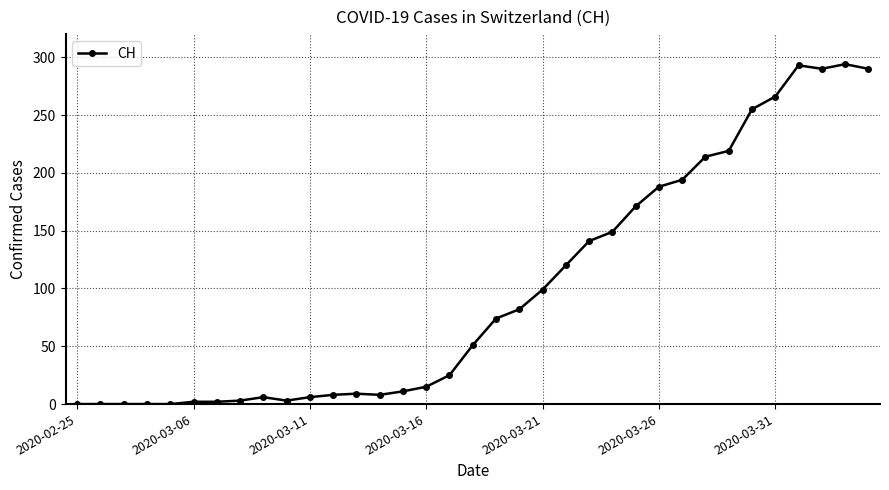

What is the maximum value shown in the chart?

294